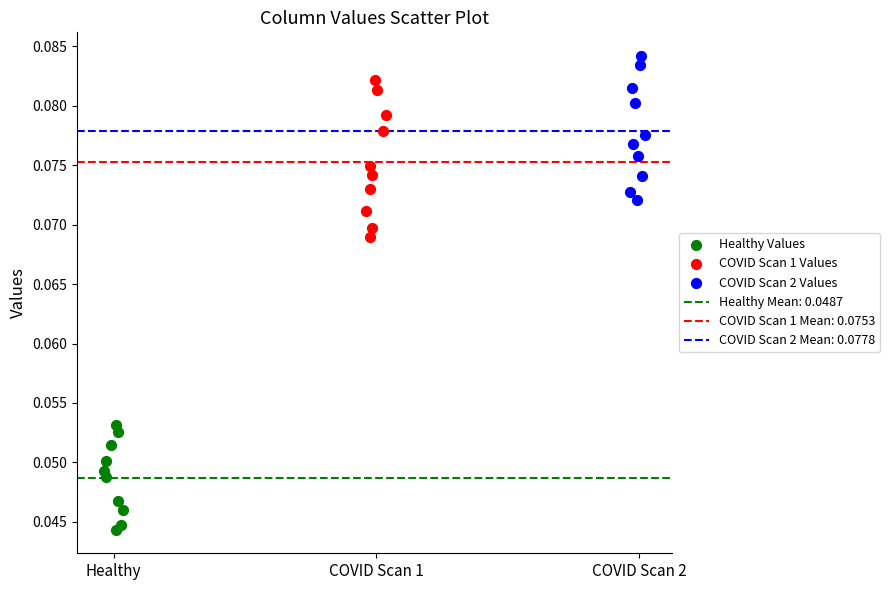

Which series has the widest spread of Y values?

COVID Scan 1 Values